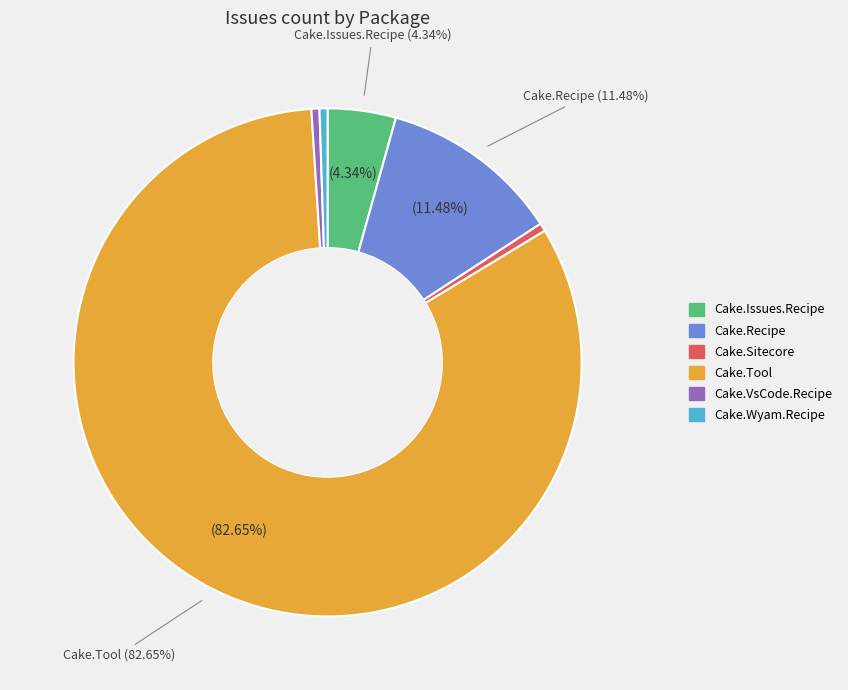

Which has a higher value, Cake.Tool or Cake.VsCode.Recipe?

Cake.Tool